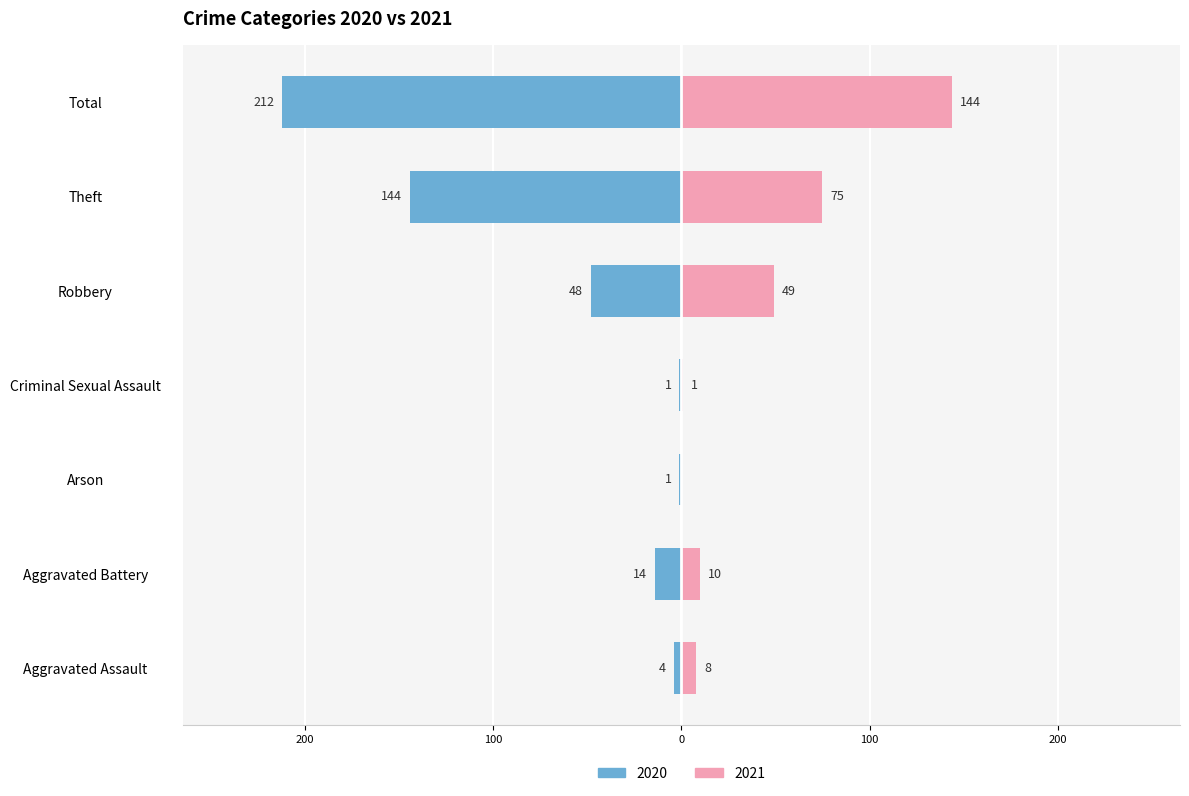

What is the label of the 1st bar from the right?

Total